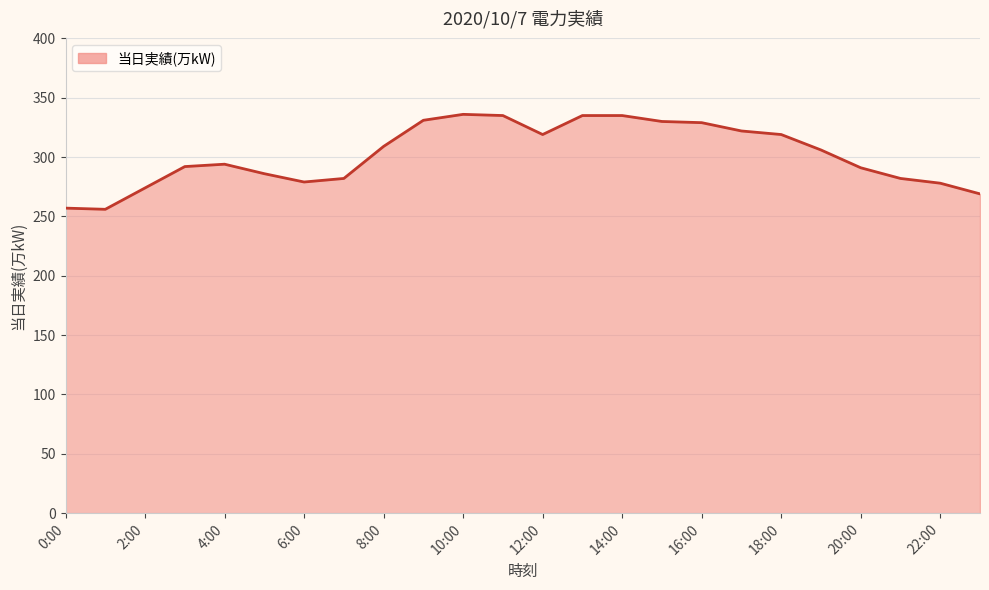

What is the minimum value shown in the chart?

256